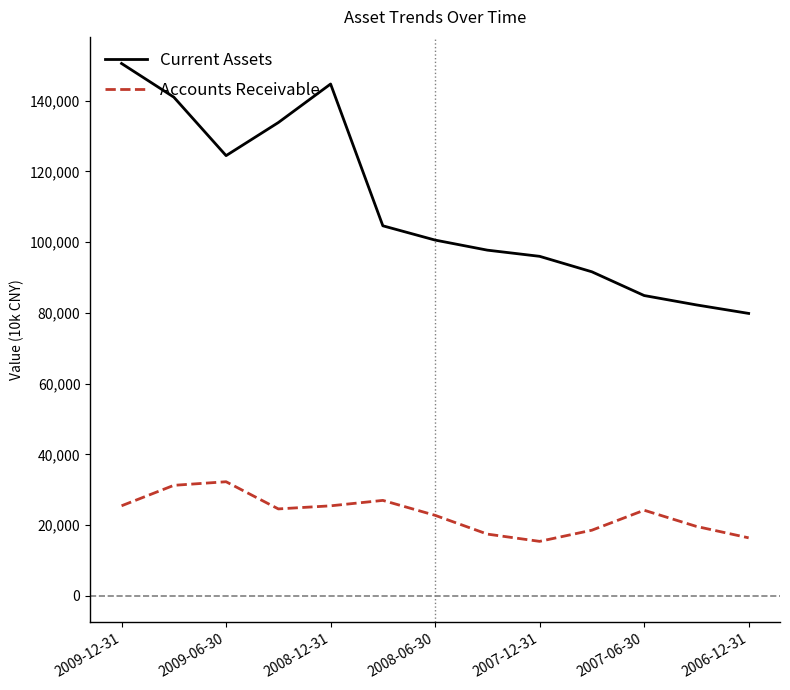

What is the difference between the maximum and minimum values in the Current Assets series?

70656